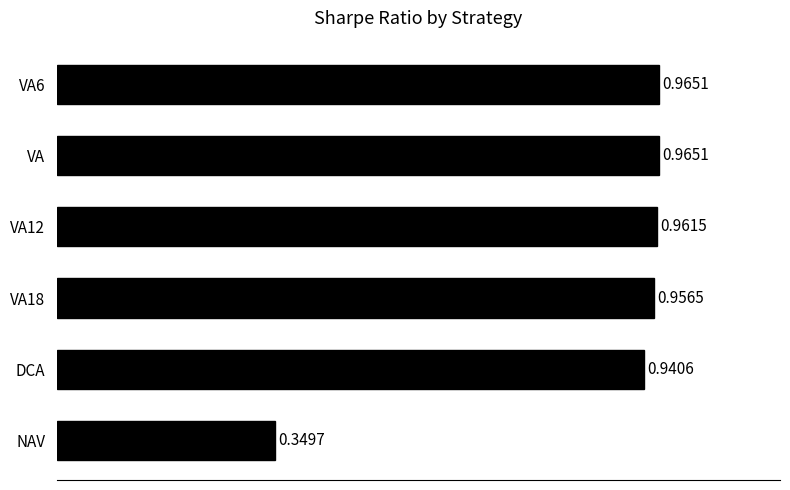

Which has a higher value, VA18 or NAV?

VA18